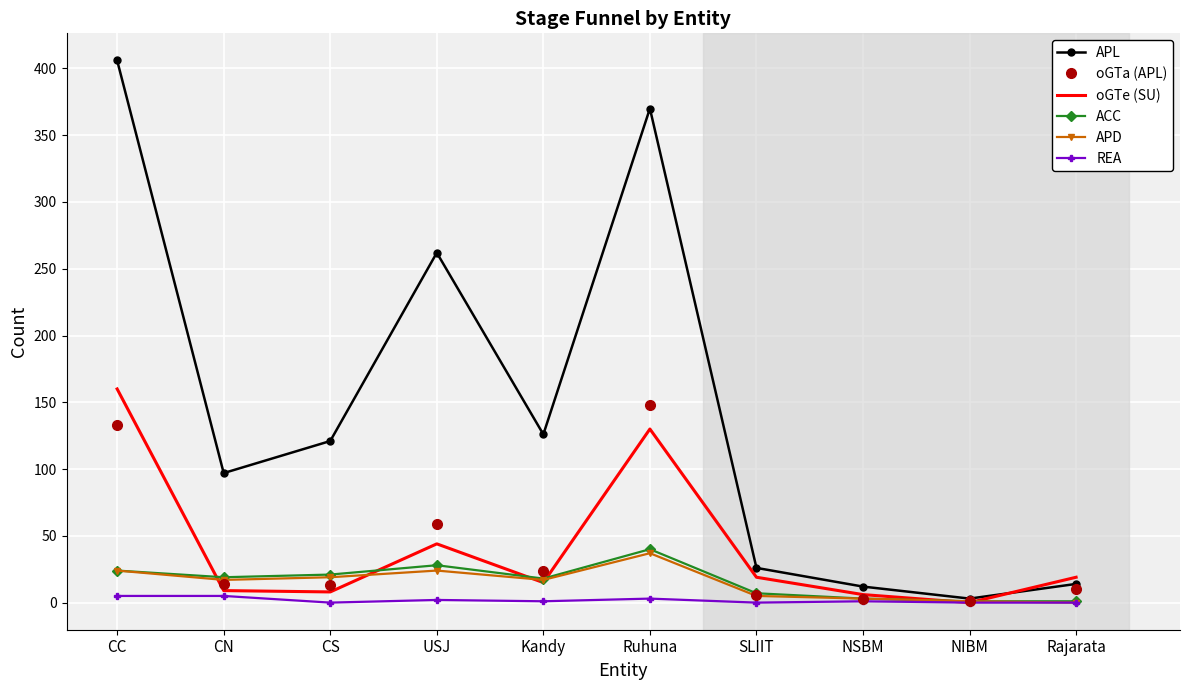

True or false: oGTe (SU) and APD cross at least once.

True